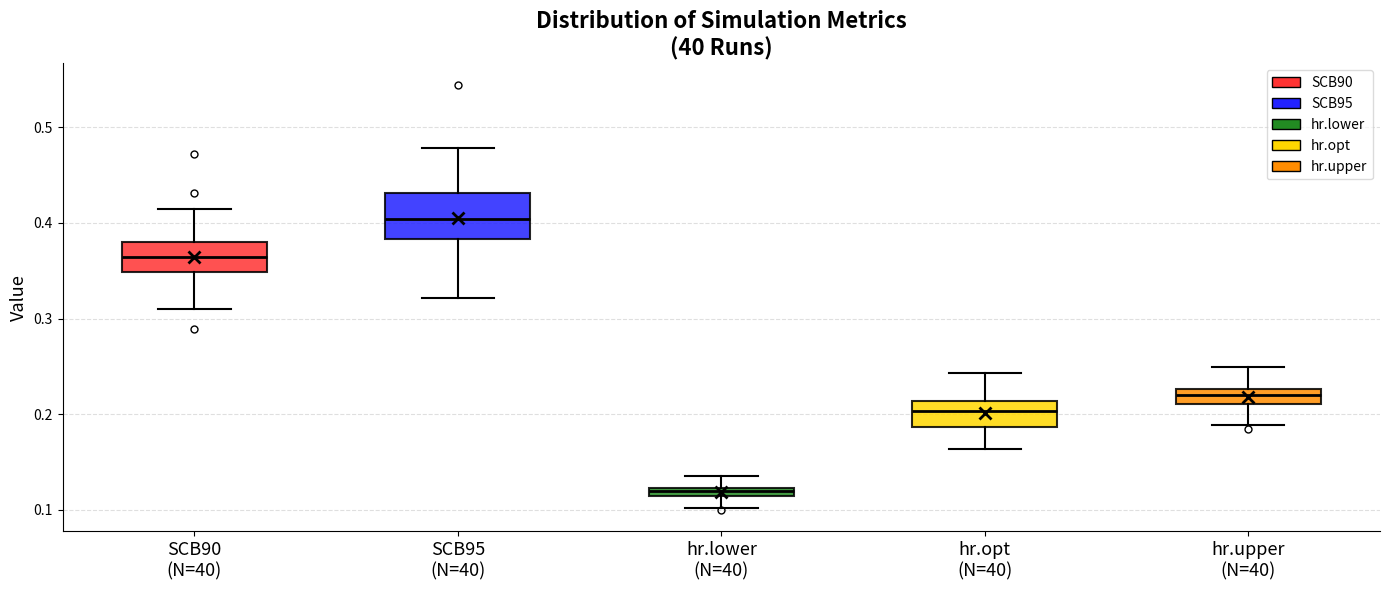

Where is the upper edge of the box for hr.opt (N=40) on the y-axis? The values are not printed on the chart, so give them approximately, as read against the axis.

0.21